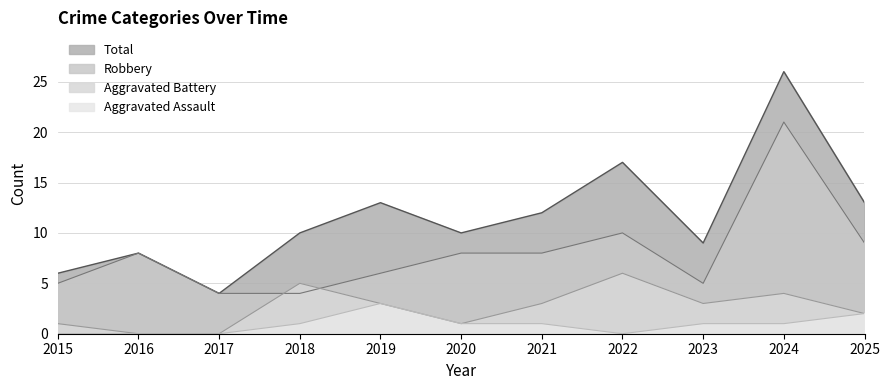

What is the total value across all series at 2019?

25